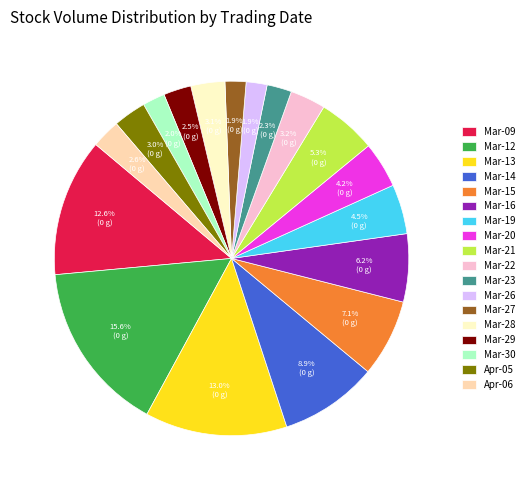

Which has a higher value, Mar-23 or Mar-12?

Mar-12